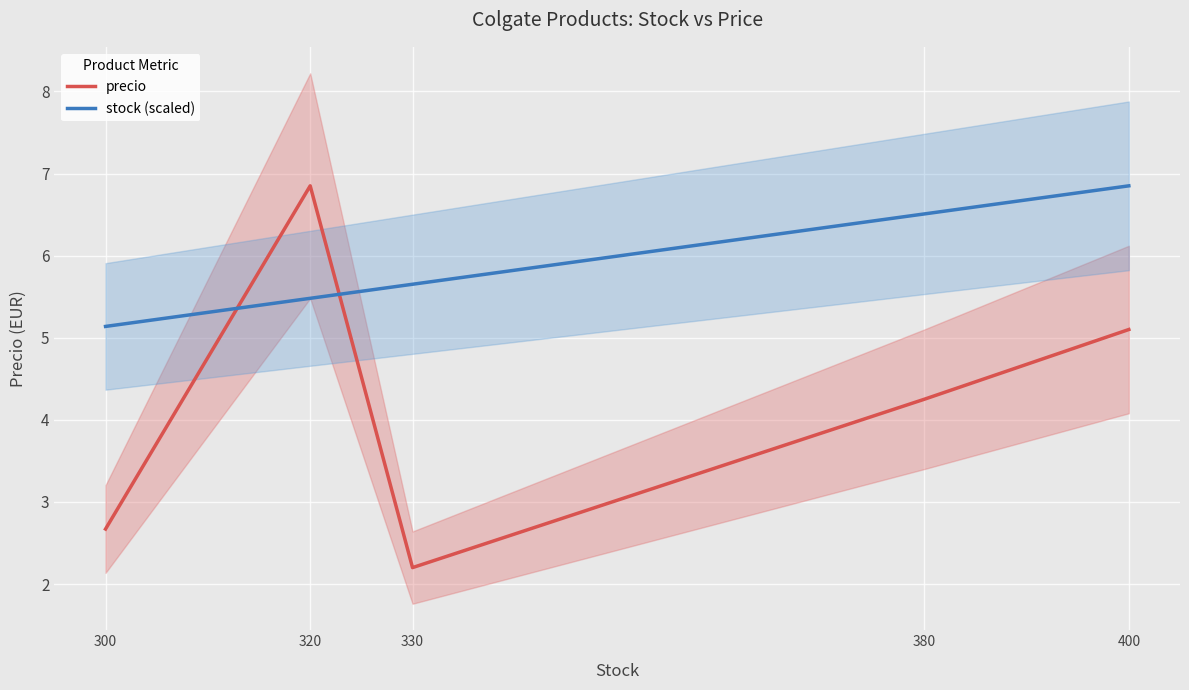

Reading right to left, extract all data points from this chart.

precio: 5.1	4.2	2.2	6.8	2.7
stock (scaled): 6.8	6.5	5.7	5.5	5.1